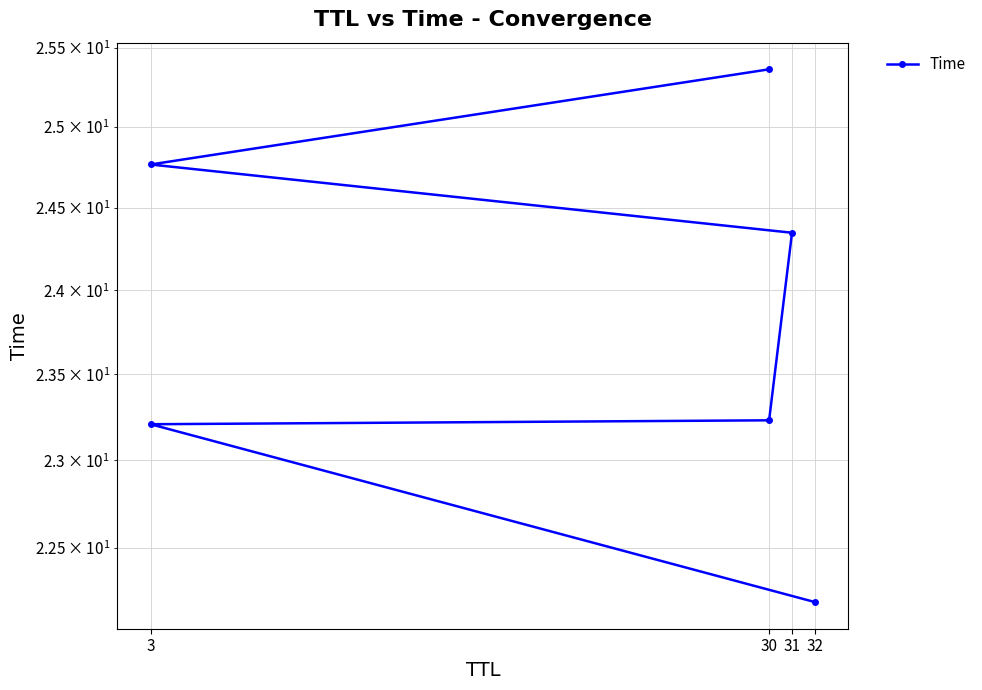

What position from the left is 32?

4